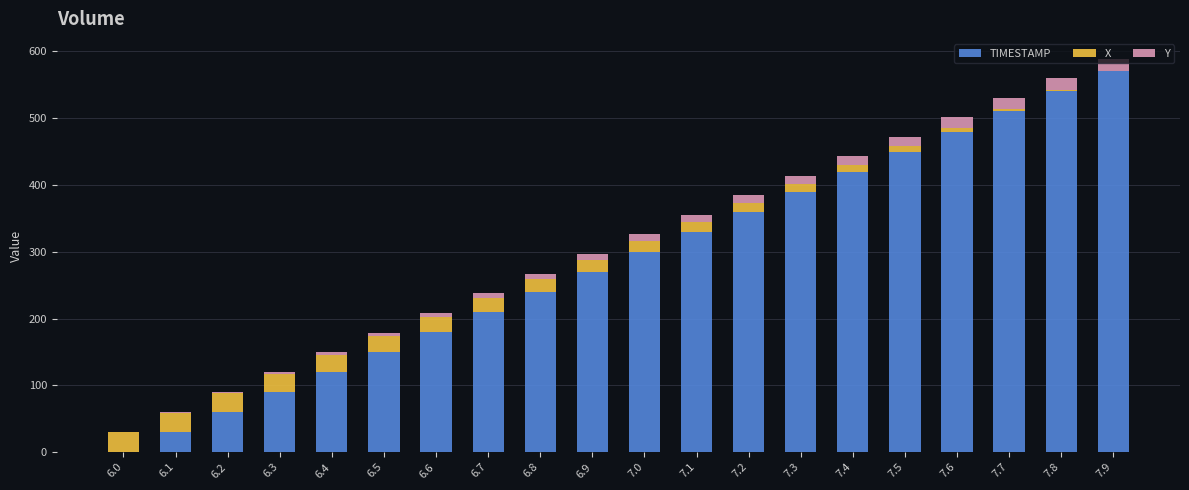

The value of TIMESTAMP at 6.2 is 101.8. True or false?

False